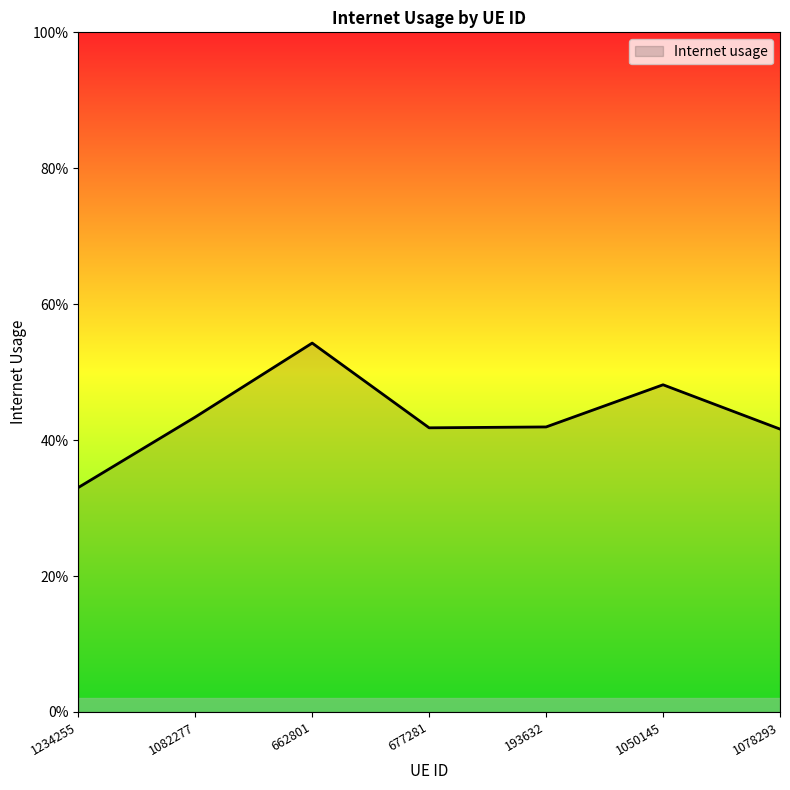

True or false: the data has more than 0 interior local peaks.

True